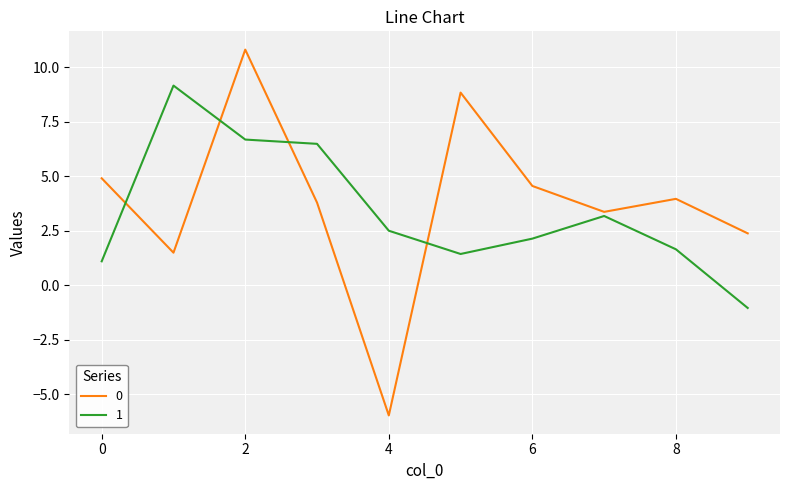

What is the highest value of the 1 series?

9.2